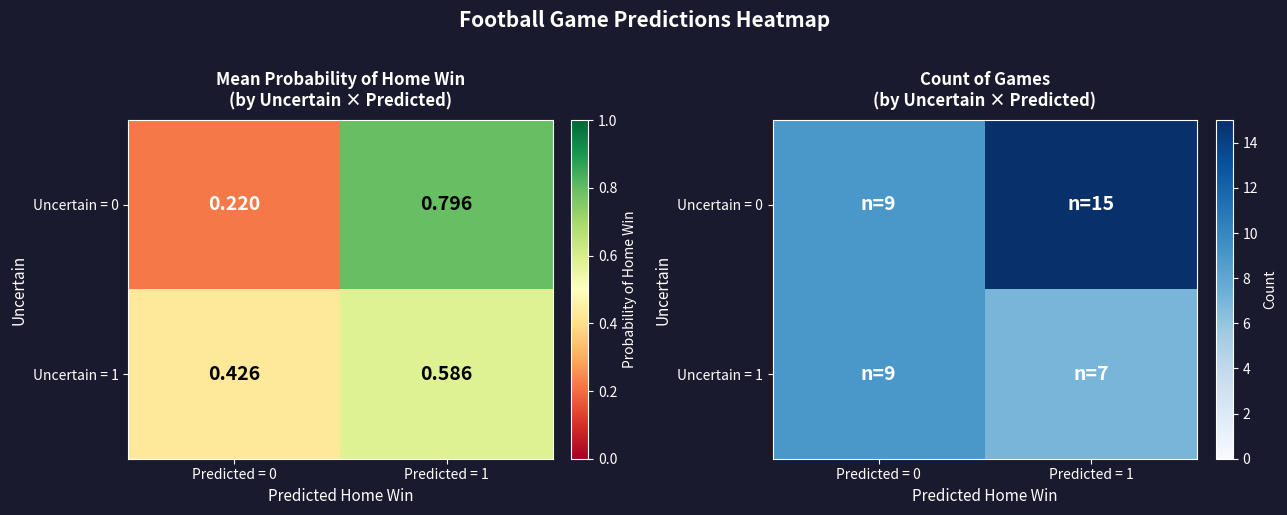

Which label corresponds to the smallest value in the chart?

Predicted = 1